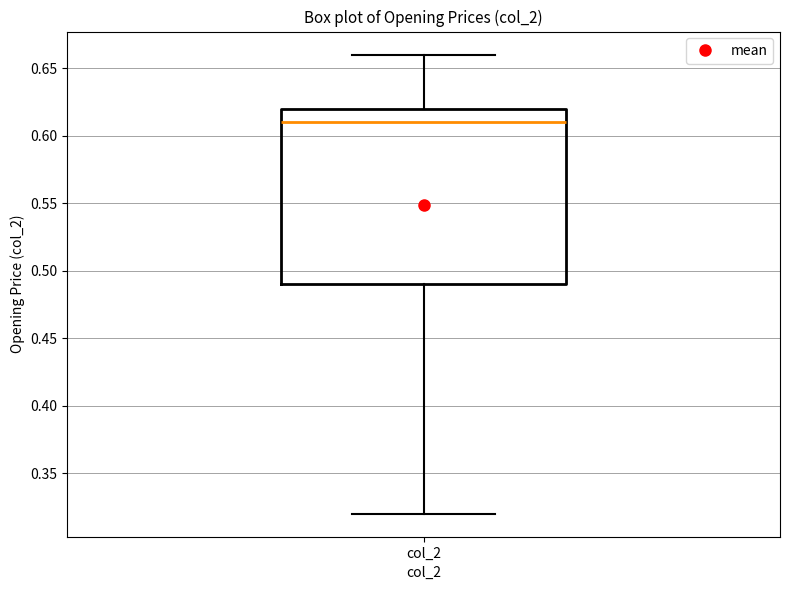

Transcribe this box plot: give where the median line is, the range the box spans, and where the two whiskers end, as read against the y-axis. The values are not printed on the chart, so give them approximately, as read against the axis.

median 0.61, box 0.49 to 0.62, whiskers 0.32 to 0.66